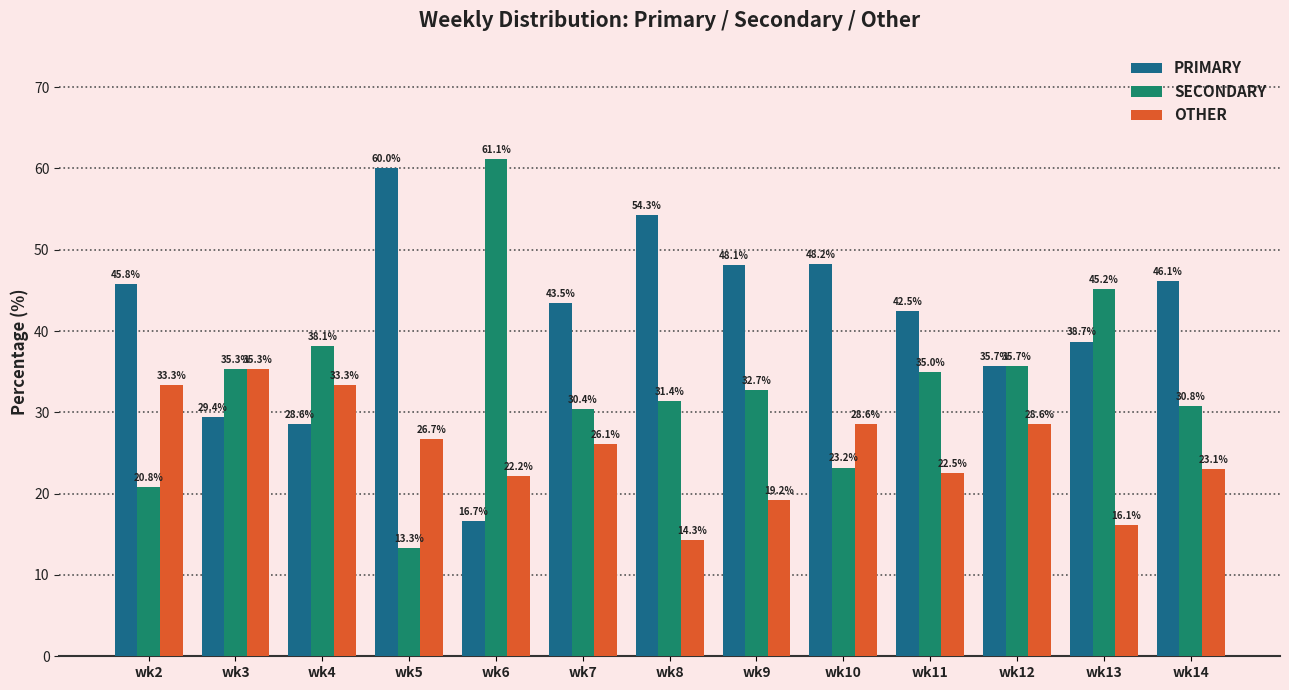

At which label does OTHER reach its minimum?

wk8